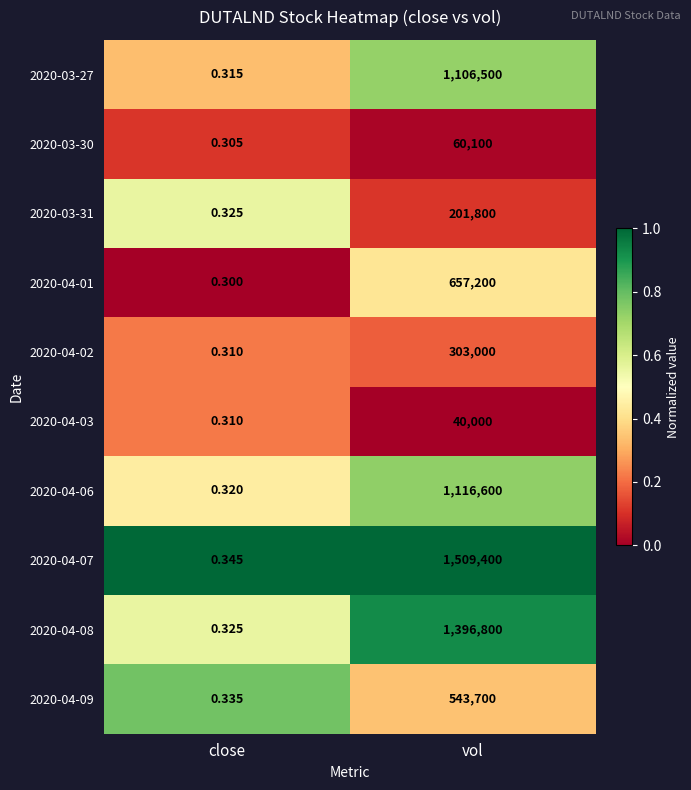

Is the value of 2020-04-09 at vol greater than the value of 2020-03-27 at vol?

No